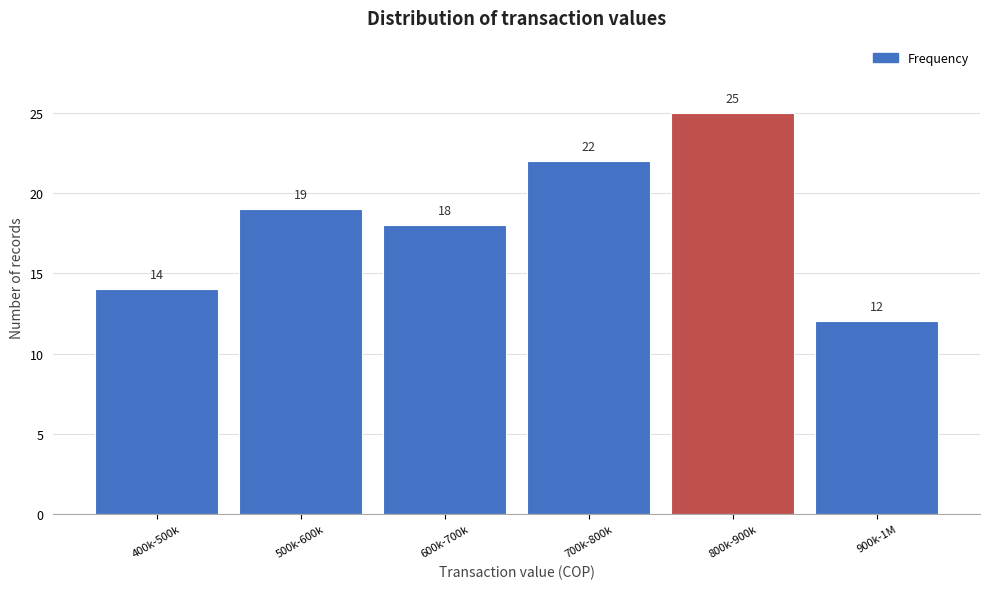

Reading right to left, list all the values displayed in this chart.

12	25	22	18	19	14